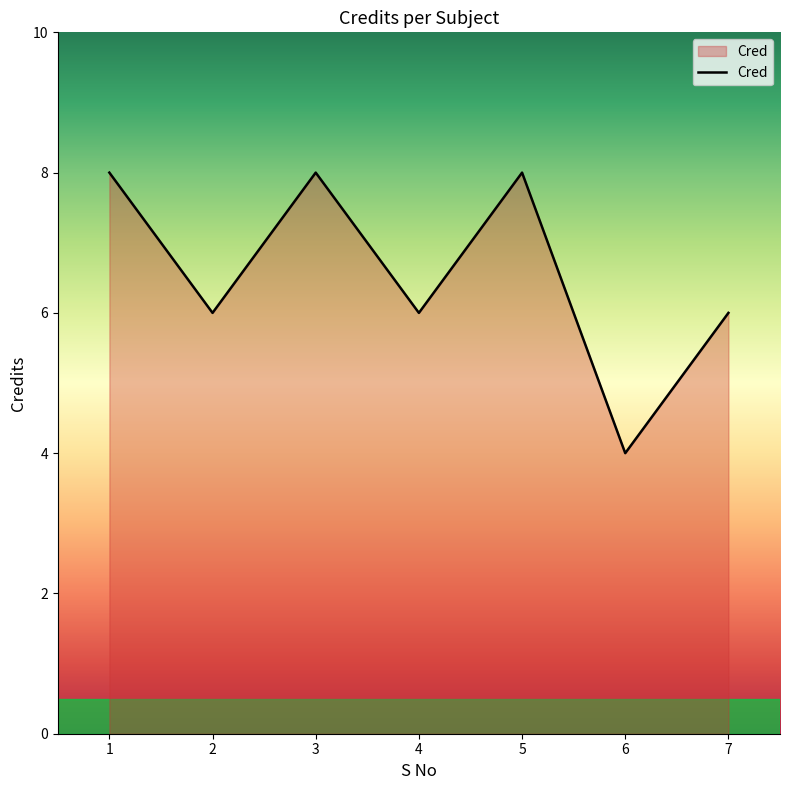

At which category does the data reach its first local valley?

2